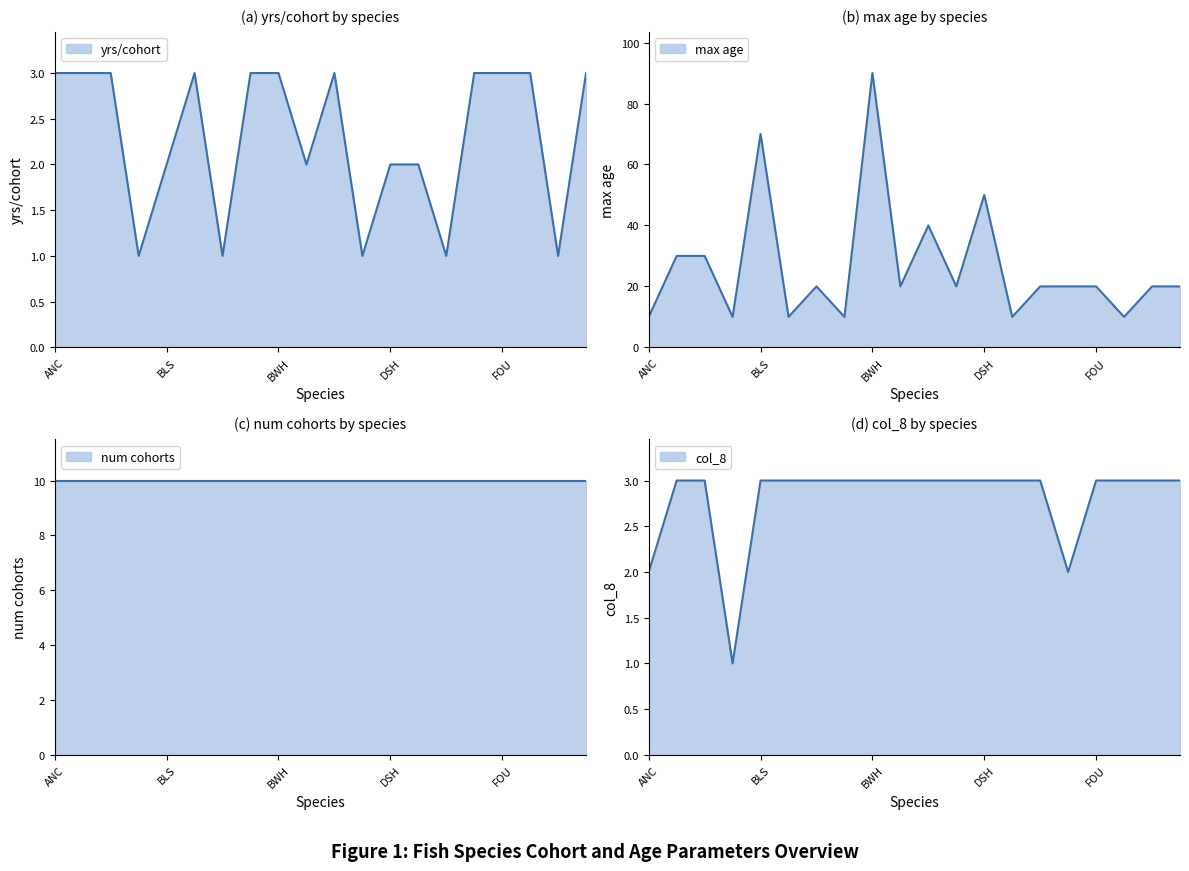

Read the yrs/cohort value at BLS.

2